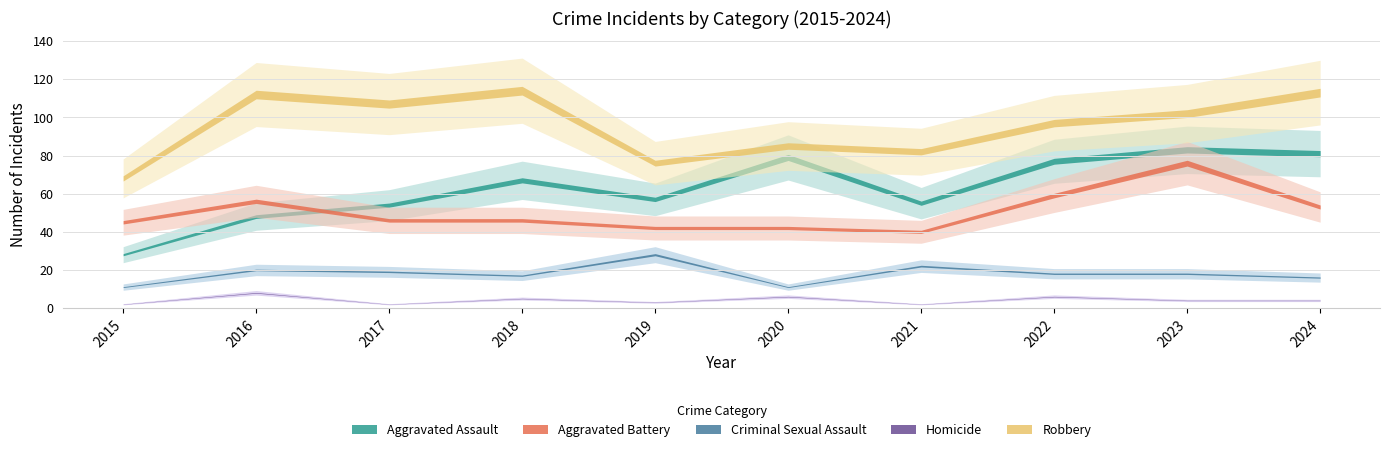

What is the maximum value shown in the chart?

114